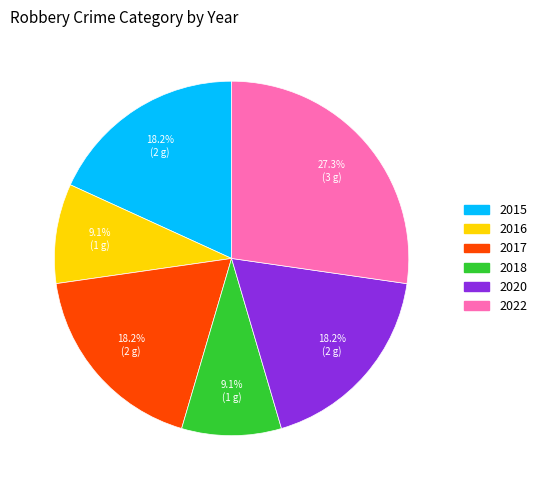

Is there any slice that represents more than half of the pie?

No